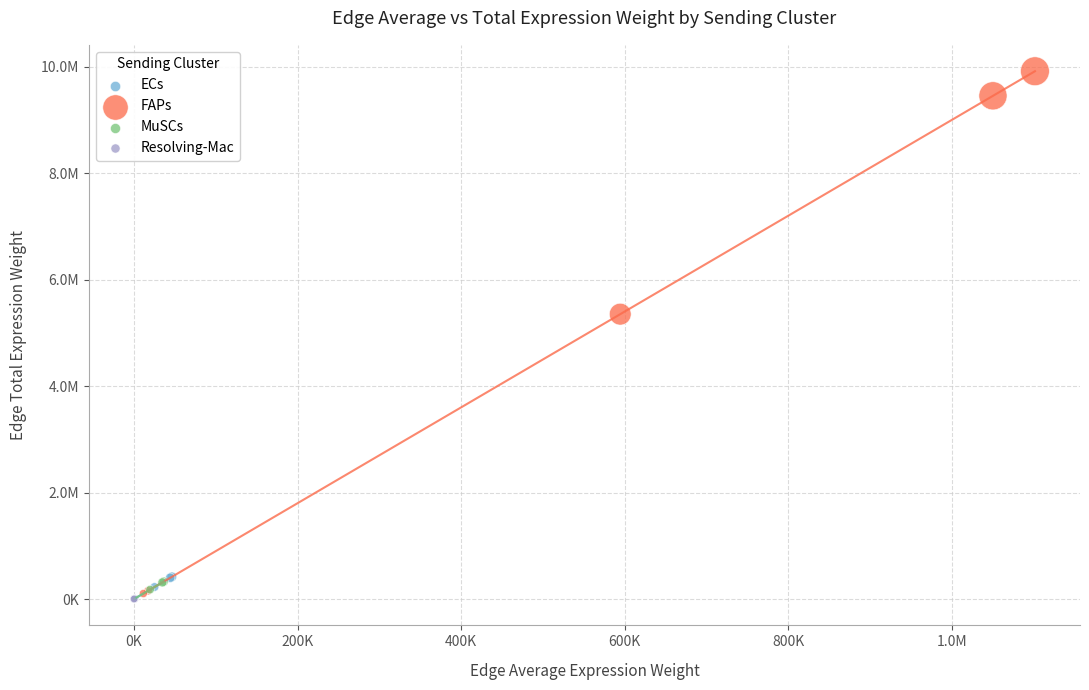

Which series has the widest spread of Y values?

FAPs